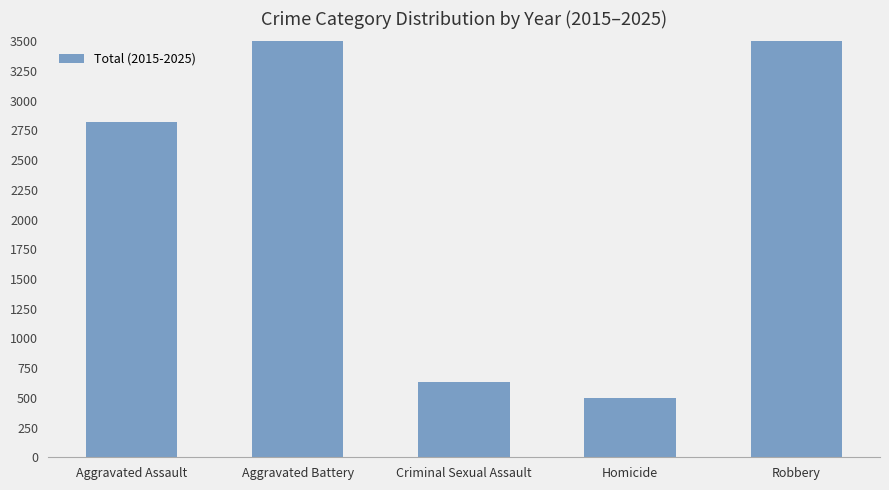

Rank the categories by value from lowest to highest.

Homicide, Criminal Sexual Assault, Aggravated Assault, Robbery, Aggravated Battery